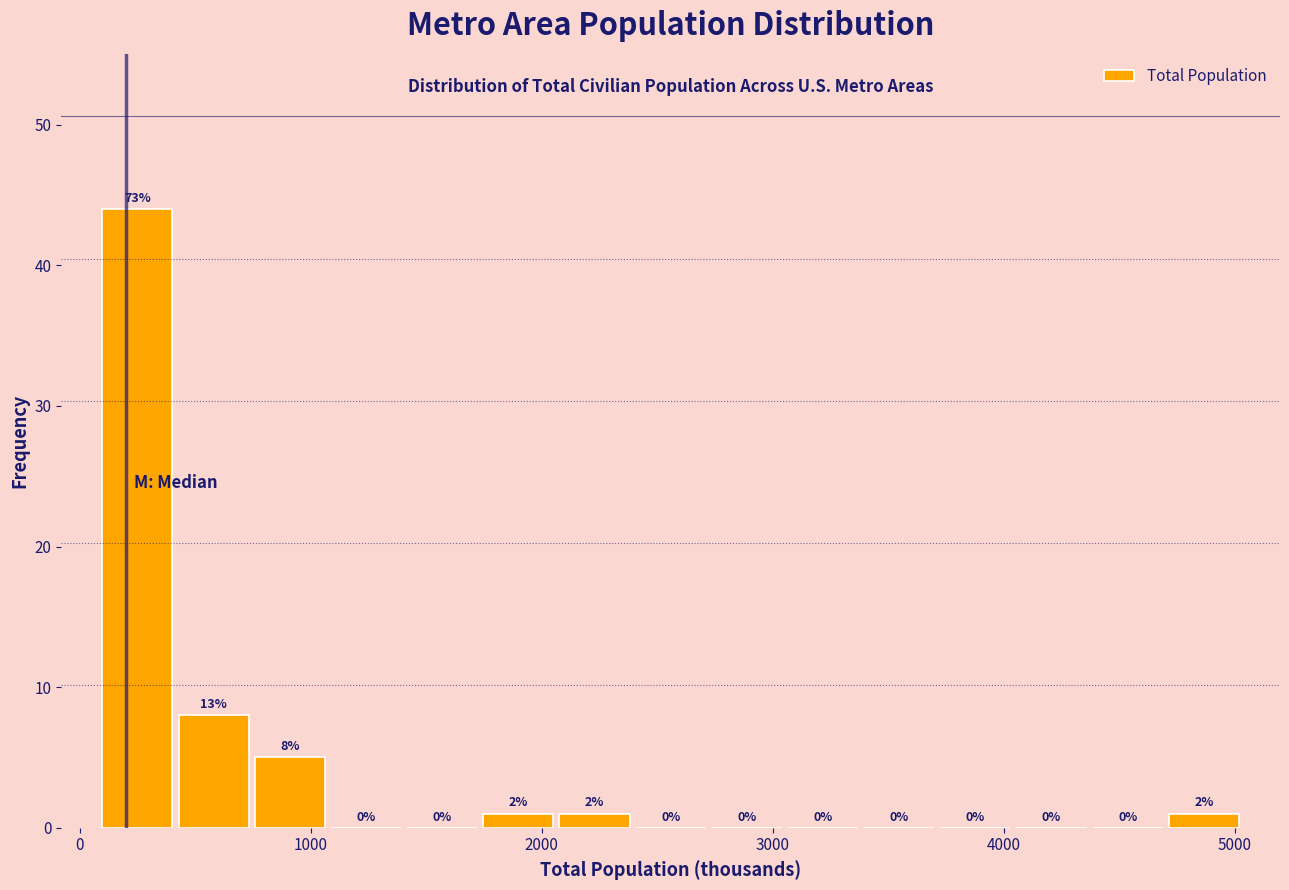

Read against the x-axis, roughly where is the centre of the tallest bar?

200